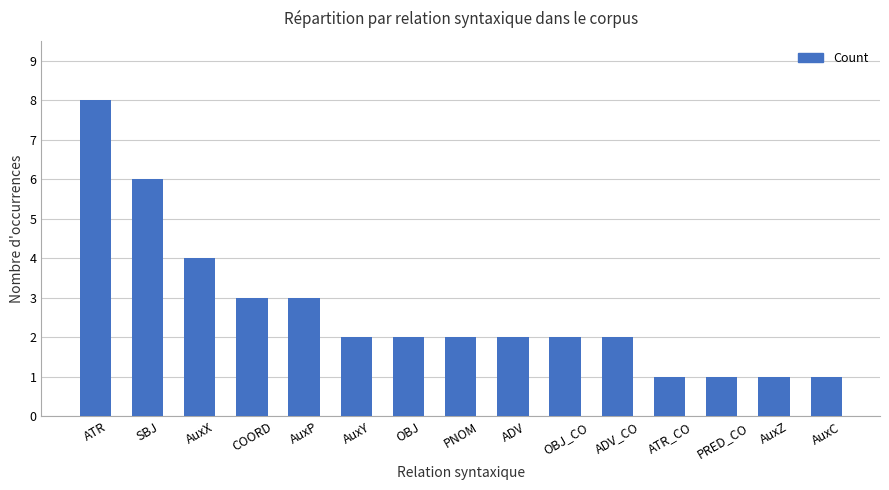

What is the difference between the second highest and minimum values?

5